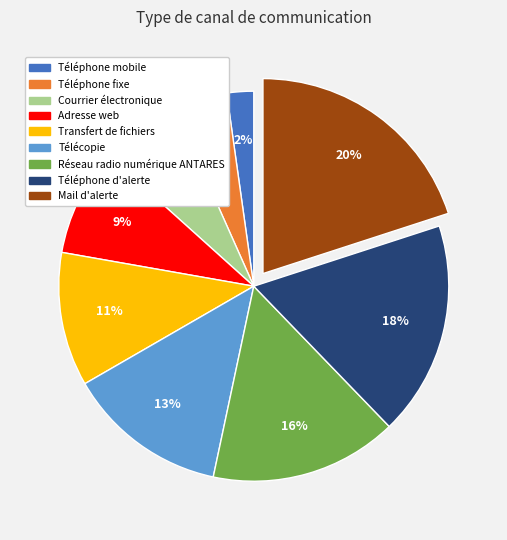

Which category has the smallest portion of the pie?

Téléphone mobile